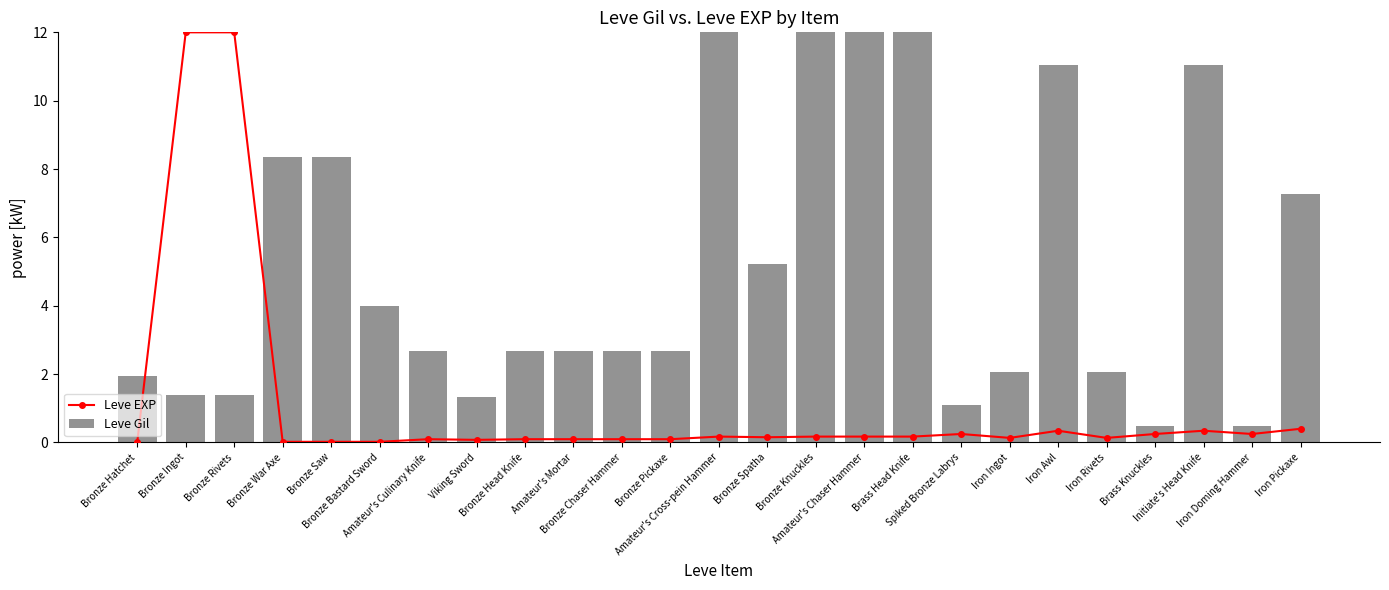

Which series has the largest range (max minus min)?

Leve EXP